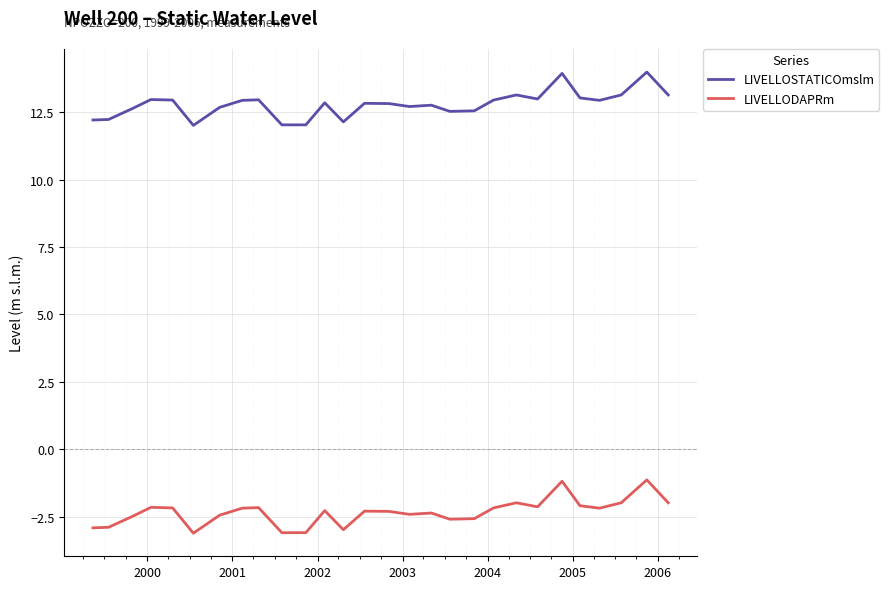

Which series has the largest total across all categories?

LIVELLOSTATICOmslm